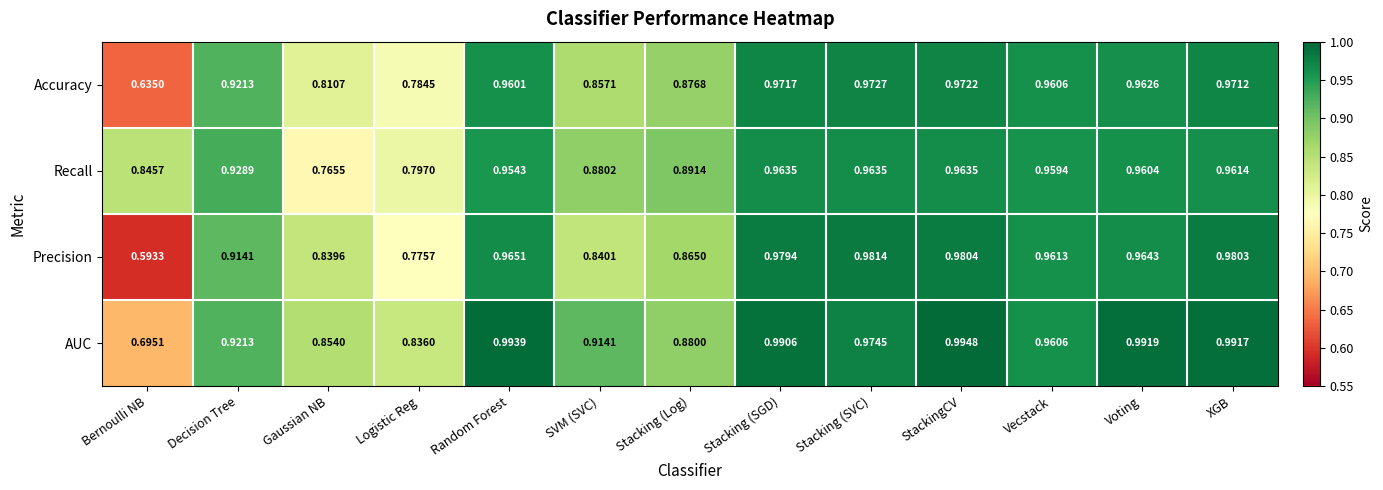

Where is Accuracy nearest to the value 0?

Bernoulli NB